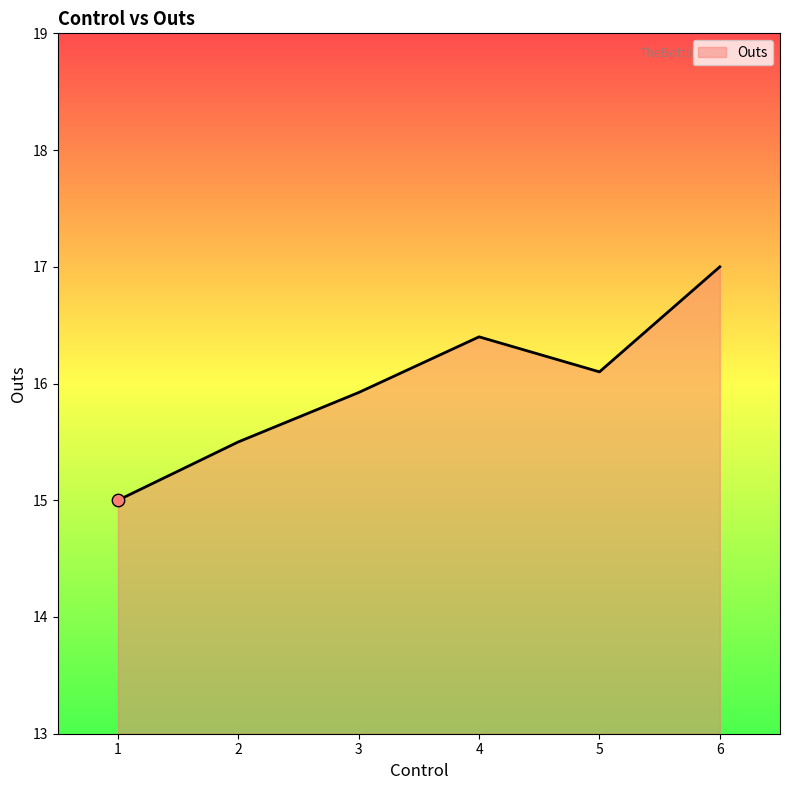

What is the ratio of the value at 3 to the value at 5?

1.0